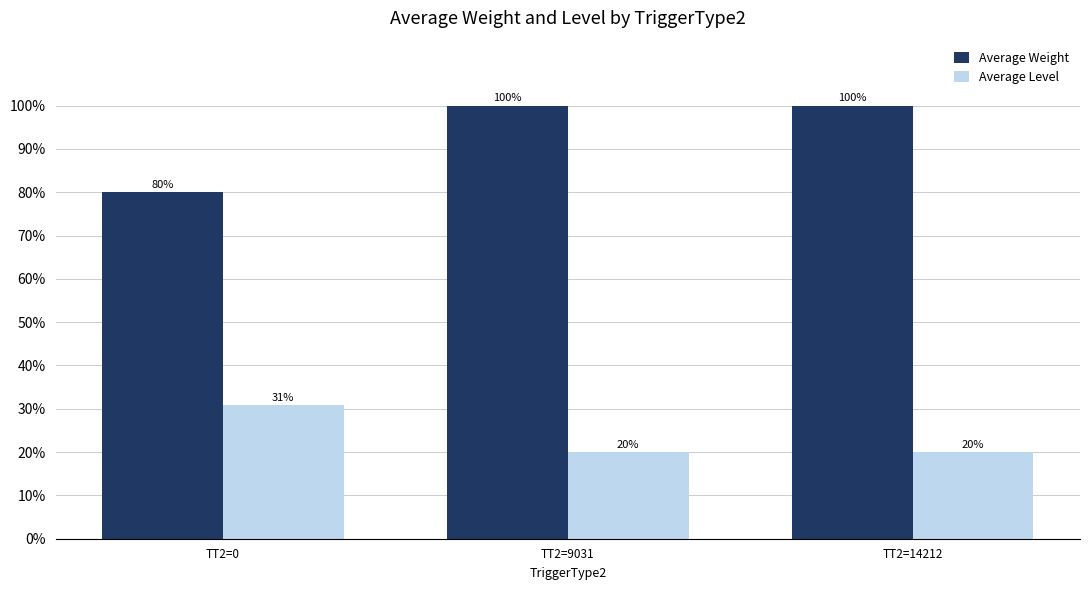

What are all the series names shown in the legend?

Average Weight, Average Level